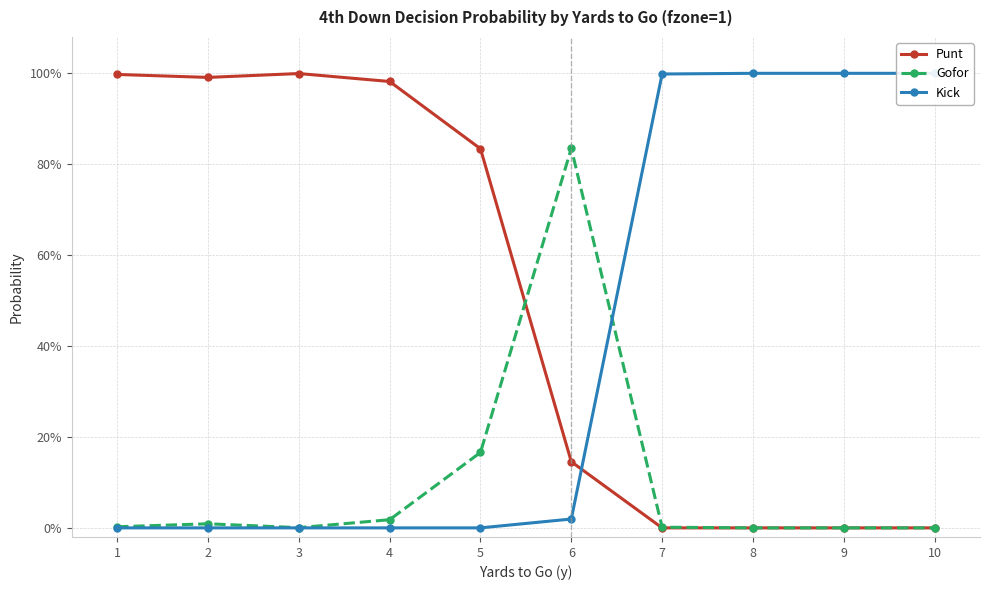

What is the sum of all Gofor values?

1.0